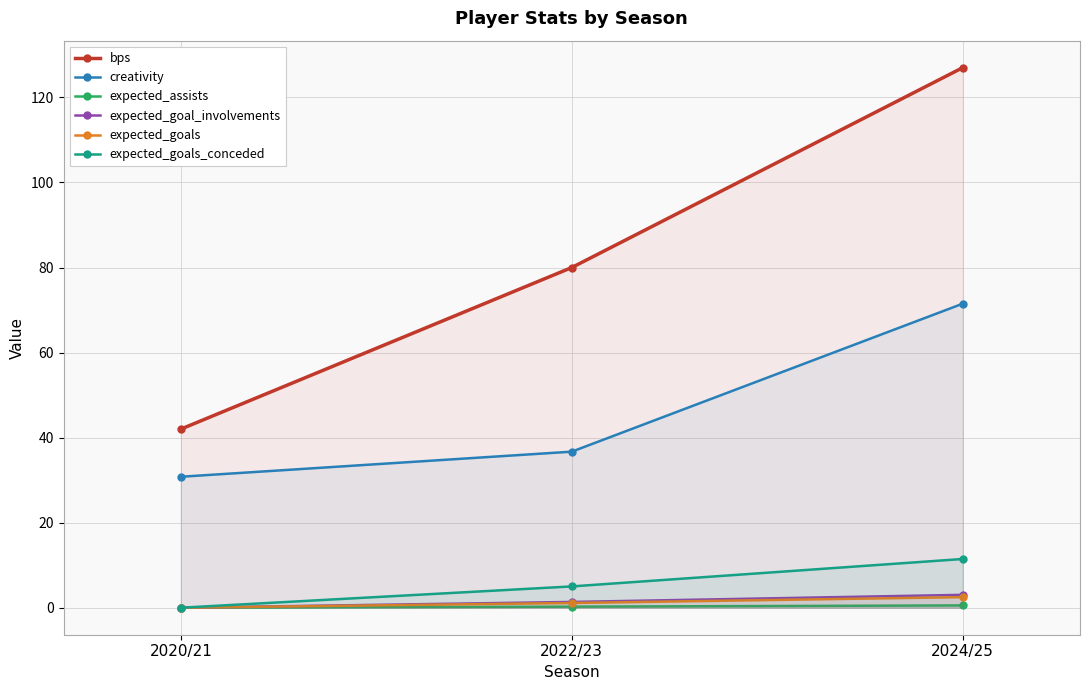

Is it true that expected_assists equals 0.7 at 2024/25?

False